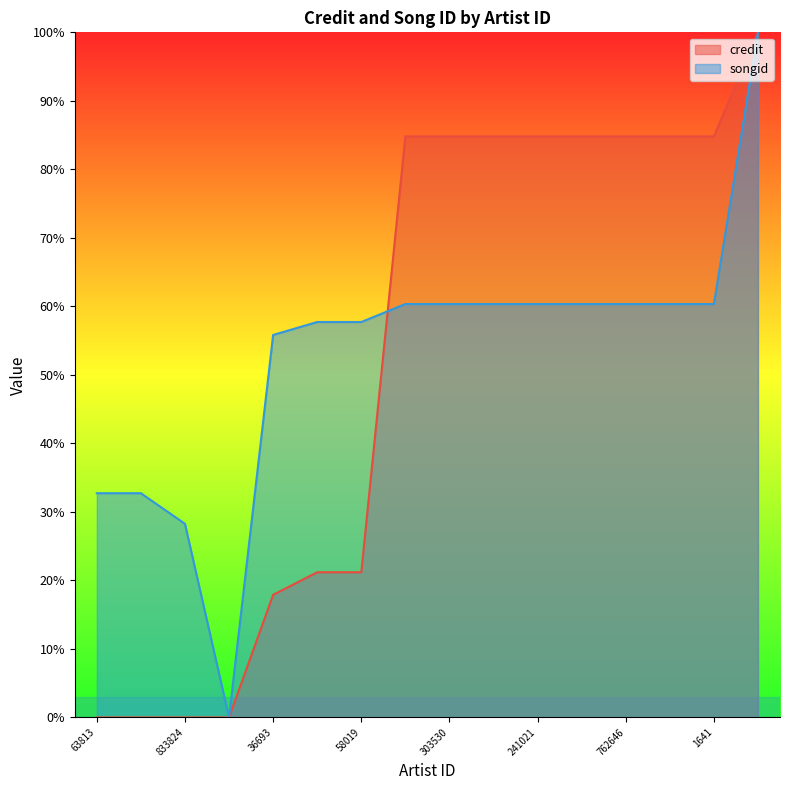

Is it true that songid equals 32.7 at 63813?

True